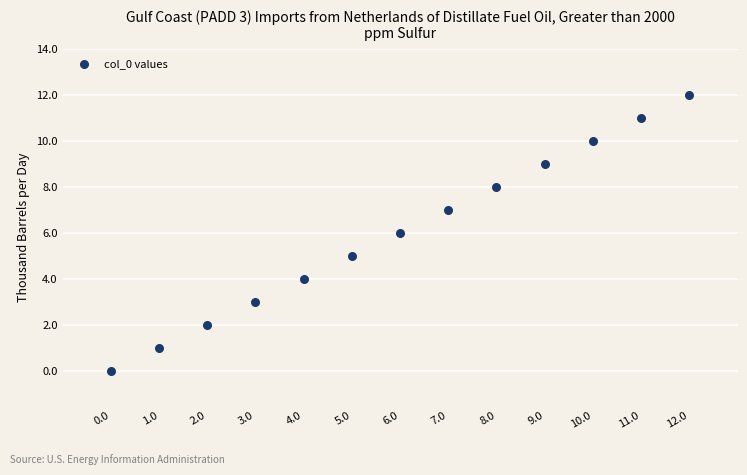

What is the range of Y values (max minus min)?

12